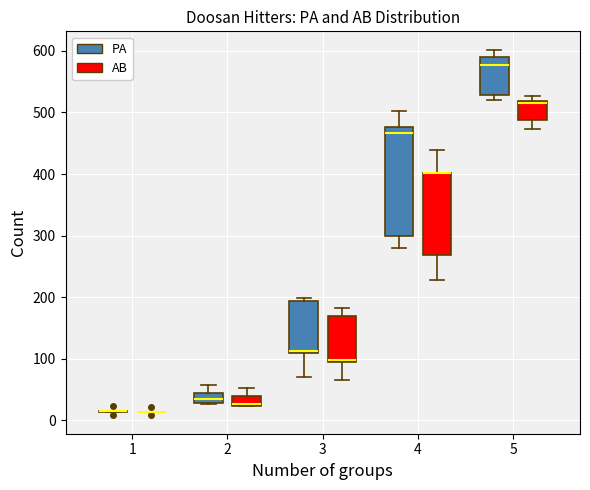

Reading left to right, read every box against the y-axis: the position of its median line, the range the box covers, and the ends of its whiskers. The values are not printed on the chart, so give them approximately, as read against the axis.

1 (PA): box collapsed to a line at 20, whiskers 10 to 20
1 (AB): box collapsed to a line at 10, whiskers 10 to 10
2 (PA): median 30 (inside the box), box 30 to 40, whiskers 30 to 60
2 (AB): median 30, box 20 to 40, whiskers 20 to 50
3 (PA): median 110, box 110 to 190, whiskers 70 to 200
3 (AB): median 100, box 100 to 170, whiskers 70 to 180
4 (PA): median 470, box 300 to 480, whiskers 280 to 500
4 (AB): median 400 (drawn on the box's upper edge), box 270 to 400, whiskers 230 to 440
5 (PA): median 580, box 530 to 590, whiskers 520 to 600
5 (AB): median 520, box 490 to 520, whiskers 470 to 530